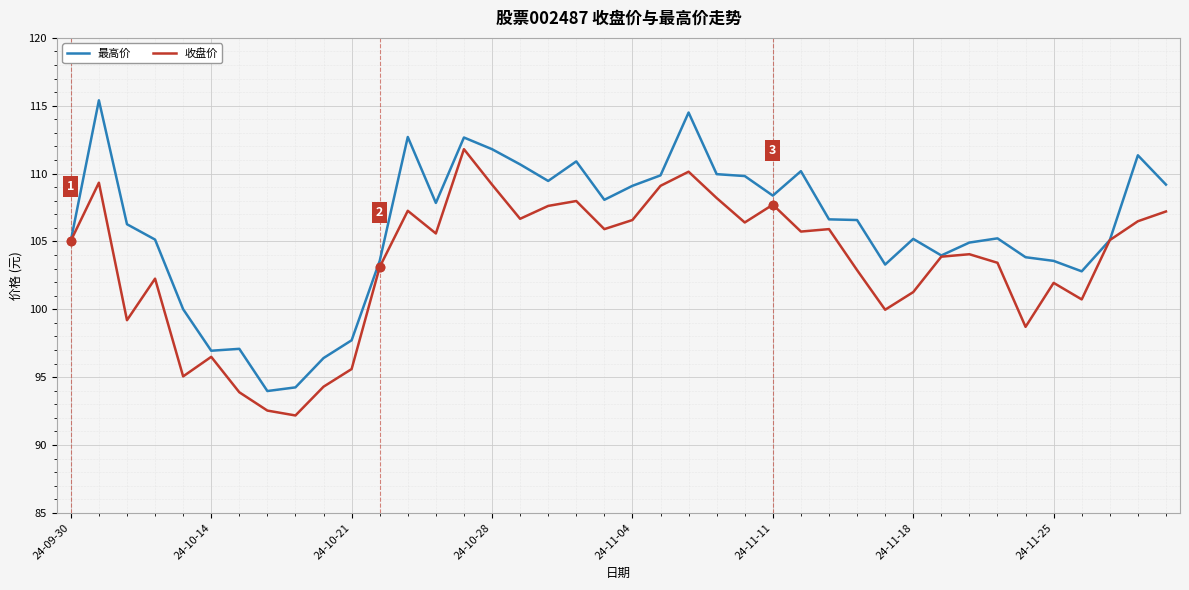

Which series has the largest range (max minus min)?

最高价